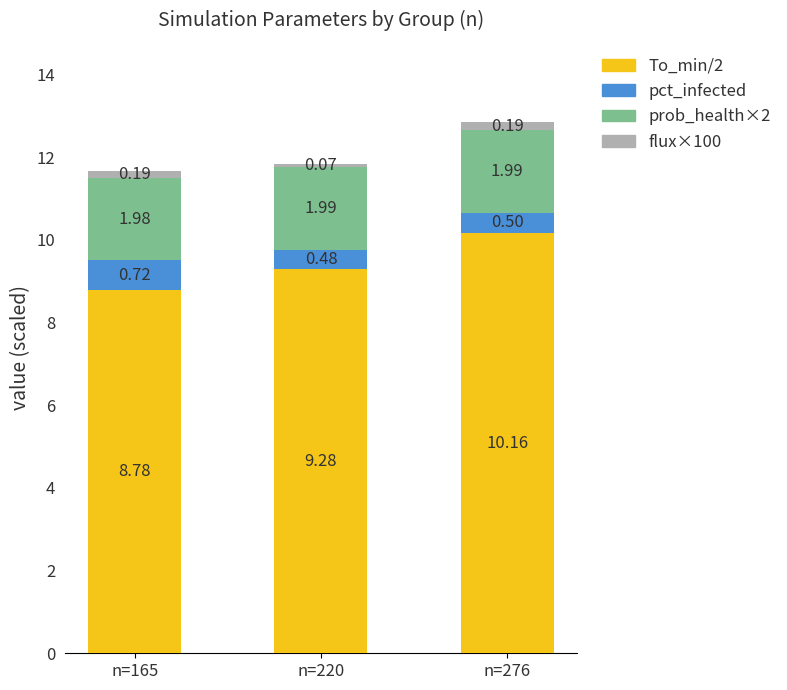

What is the total value across all series at n=165?

11.7